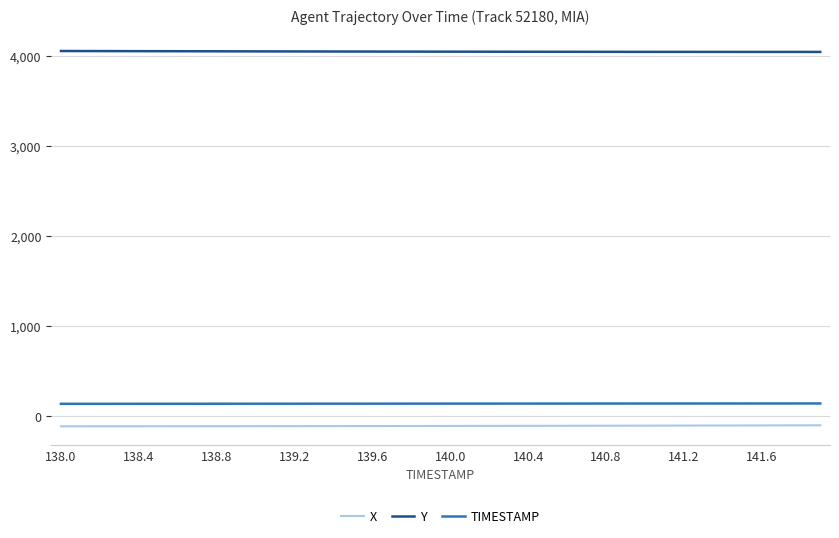

True or false: TIMESTAMP and Y cross at least once.

False